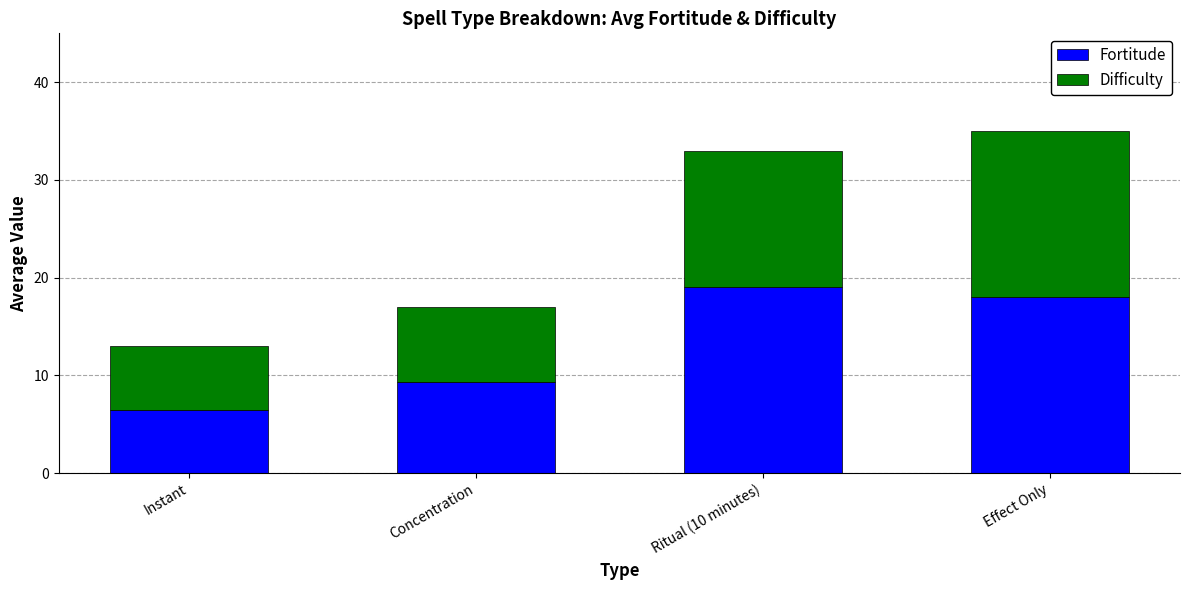

Read the Fortitude value at Ritual (10 minutes).

19.0